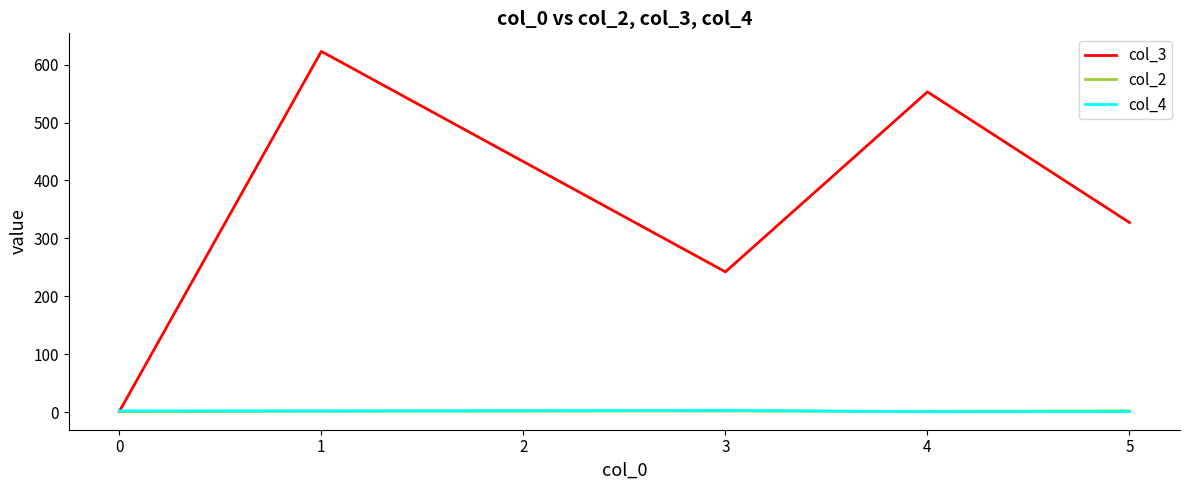

Does the chart have visible grid lines?

No